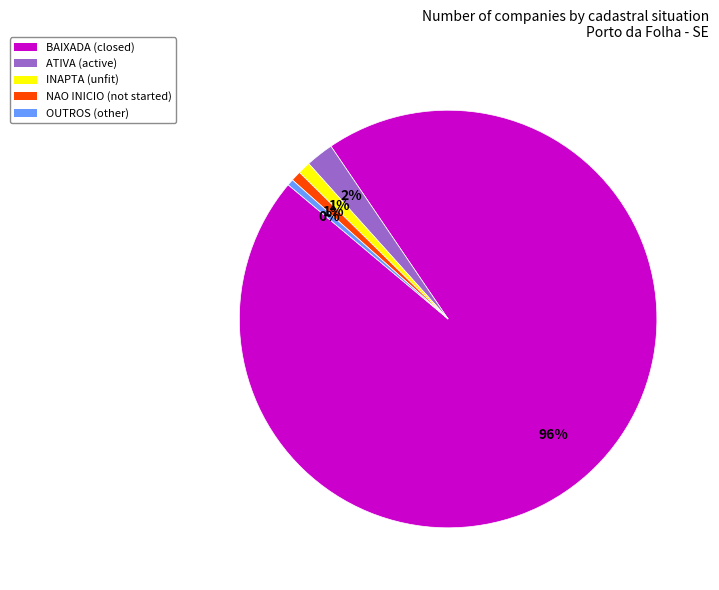

Which slice is the largest?

BAIXADA (closed)